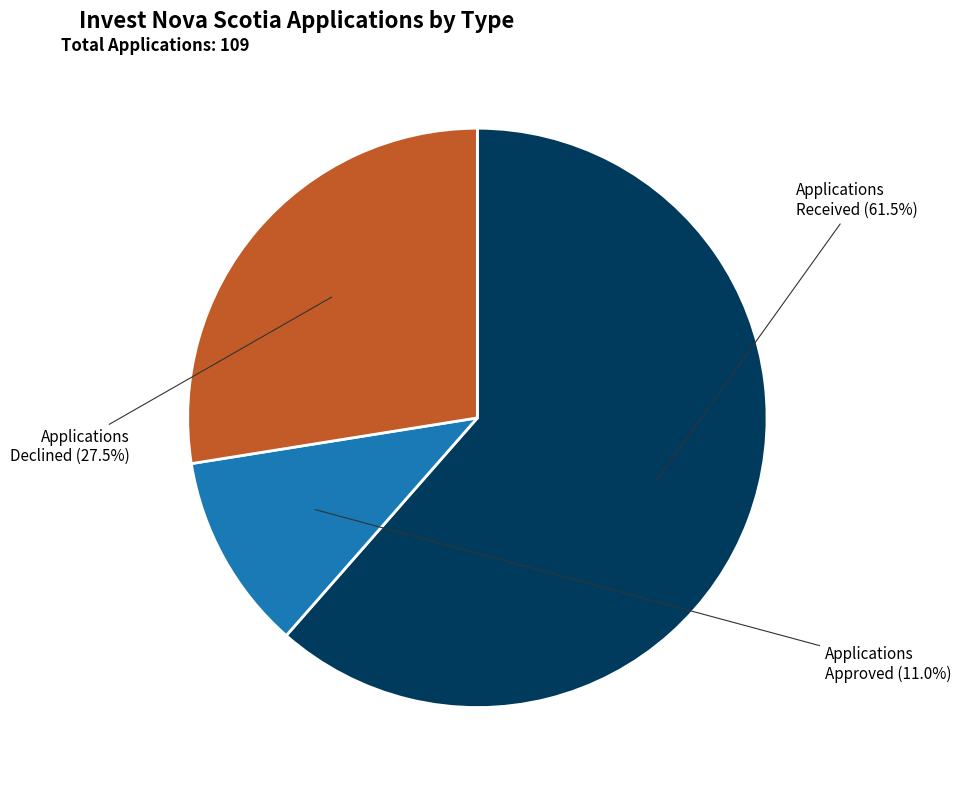

Count the number of slices in the pie.

3